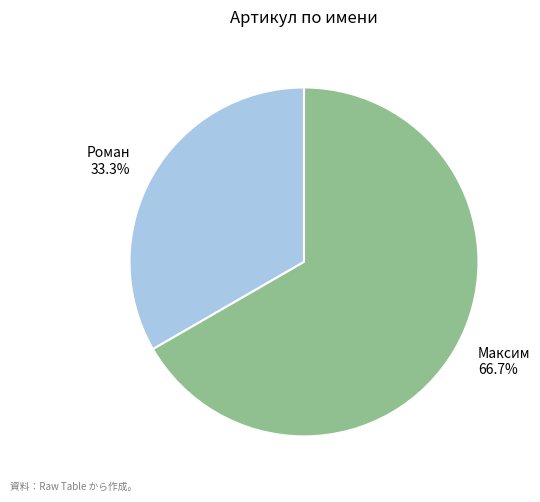

Do Максим and Роман together represent more than half of the pie?

Yes